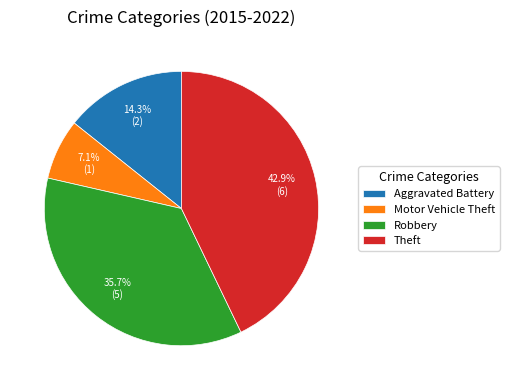

Rank the categories by value from highest to lowest.

Theft, Robbery, Aggravated Battery, Motor Vehicle Theft